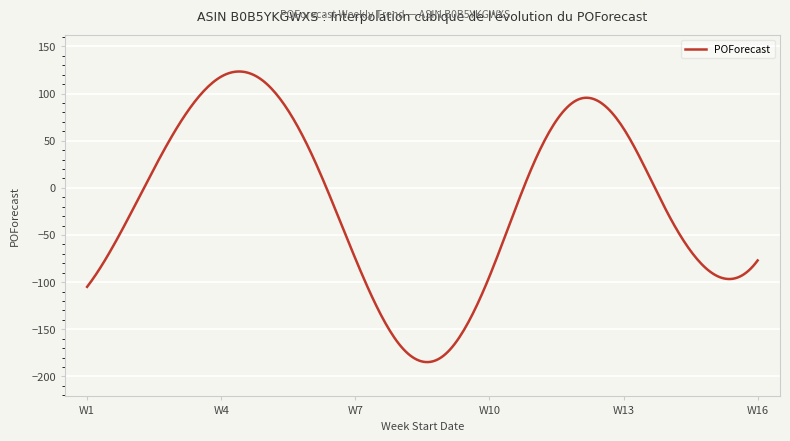

How many categories are shown in the chart?

300